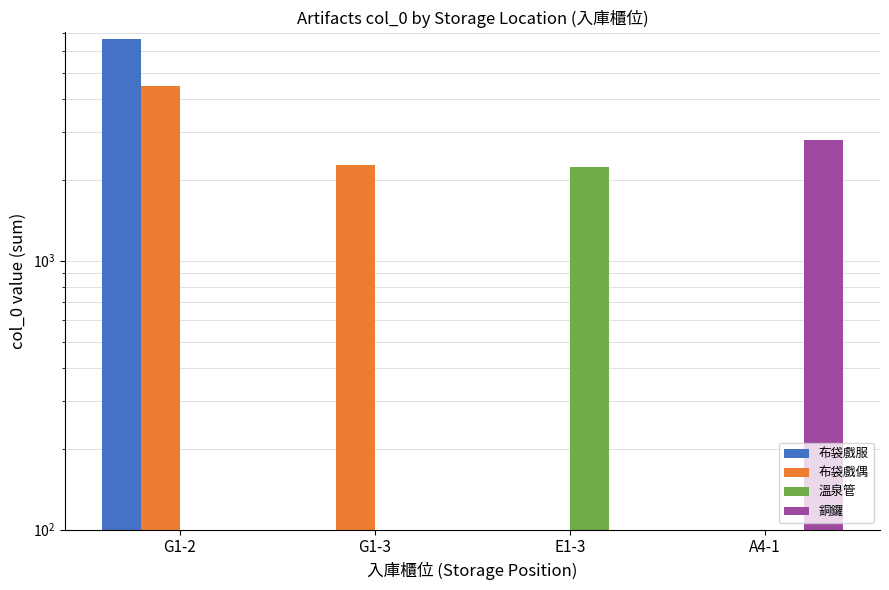

Does the chart contain any negative values?

No